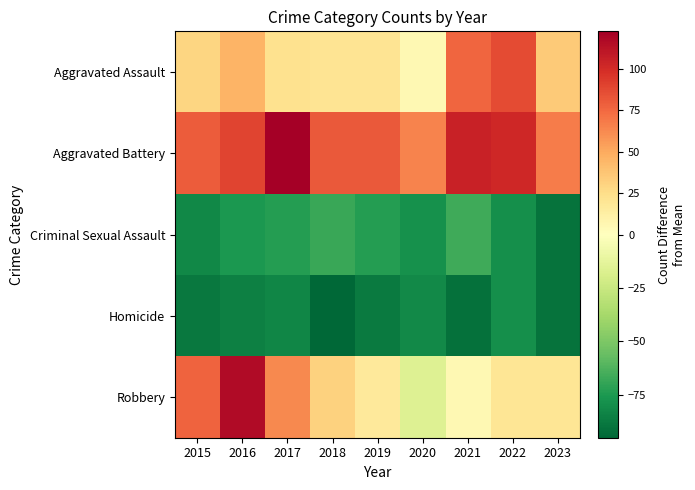

At how many categories does at least one series exceed 80?

6